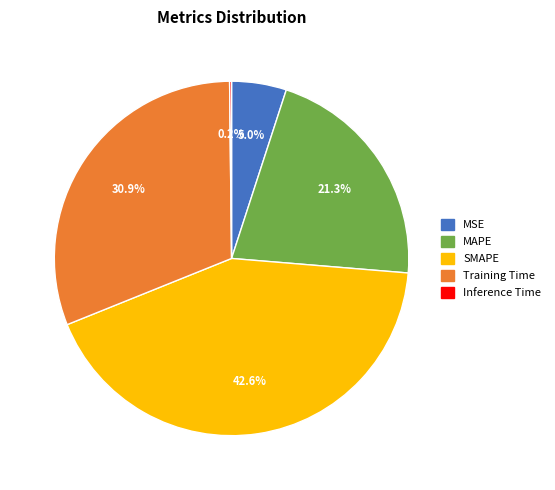

Which has a higher value, SMAPE or MAPE?

SMAPE